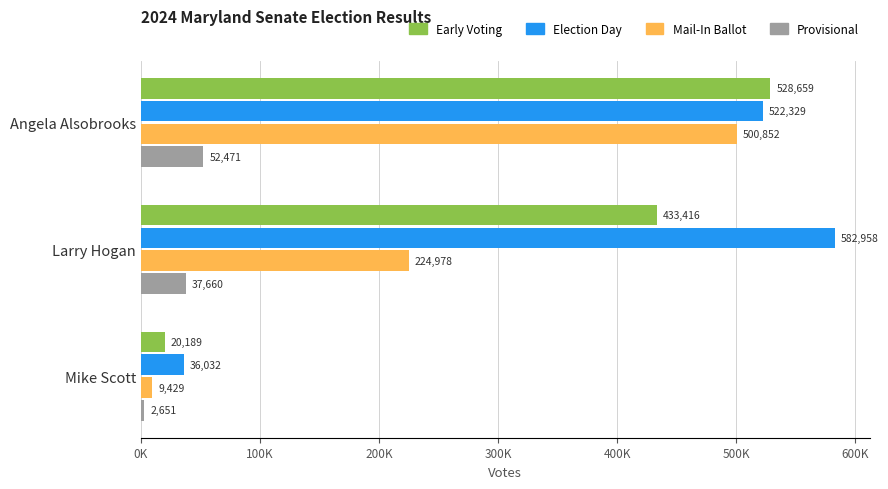

What are all the series names shown in the legend?

Early Voting, Election Day, Mail-In Ballot, Provisional